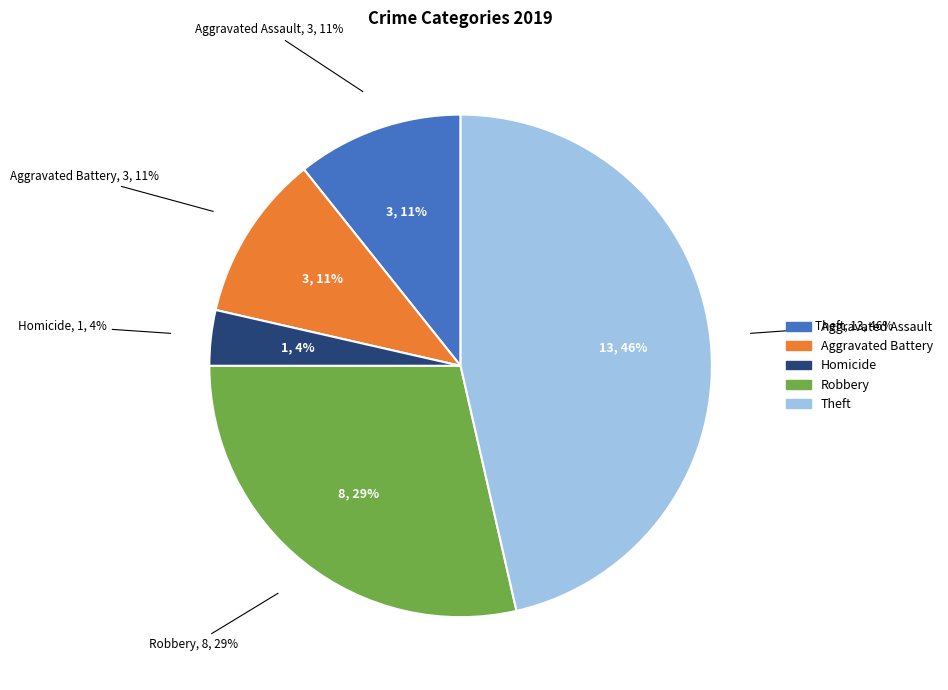

Count the number of slices in the pie.

7